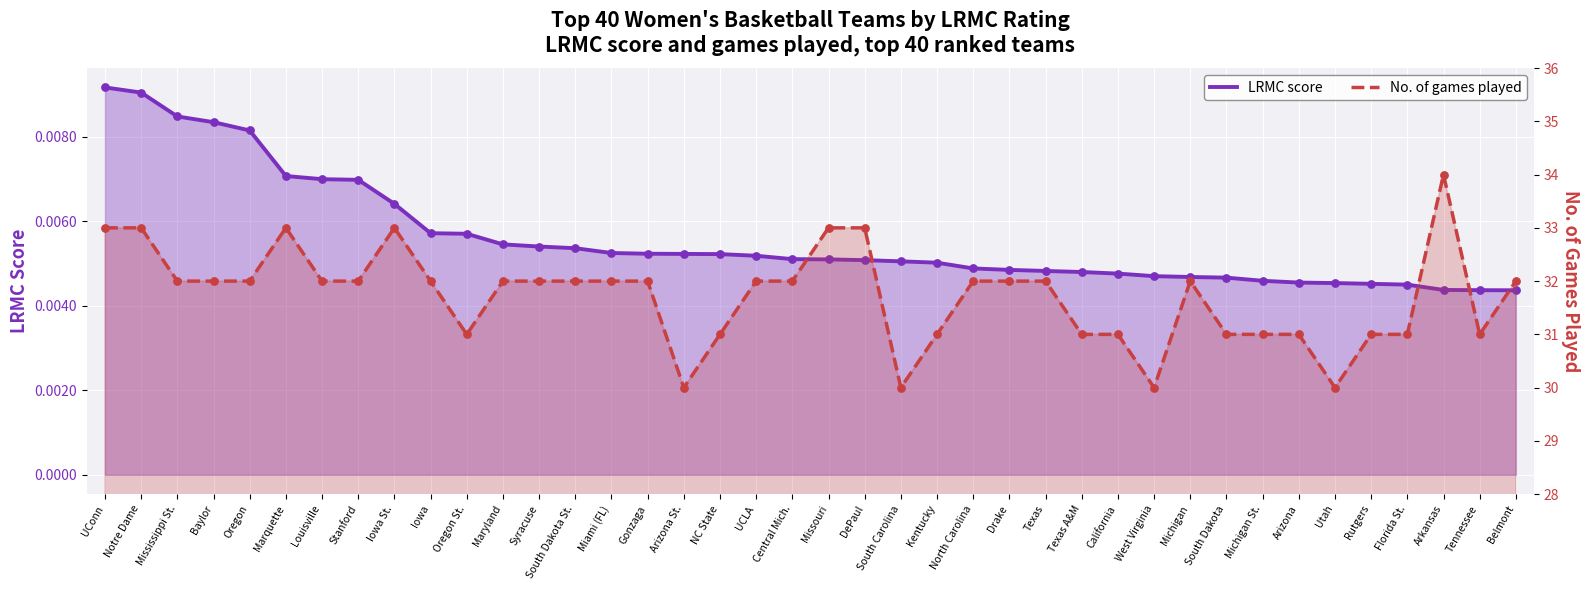

Which series has the widest spread of Y values?

No. of games played